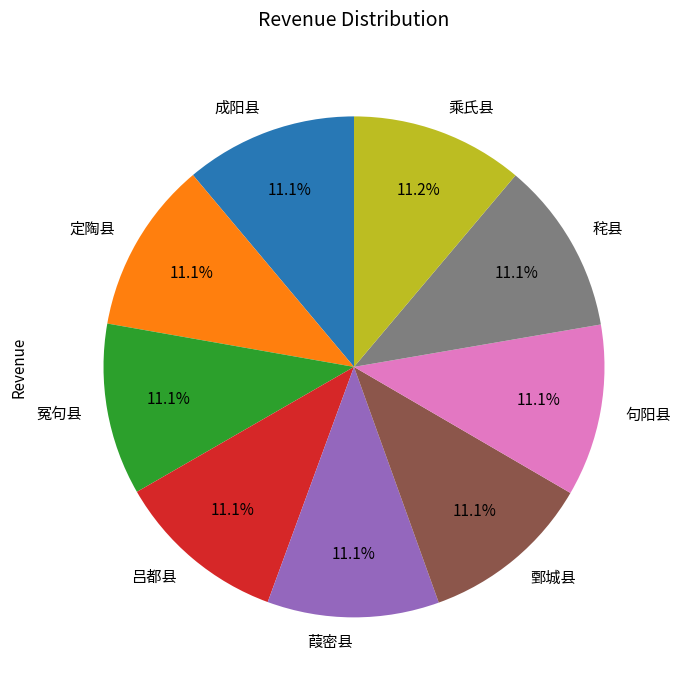

Count the number of slices in the pie.

9